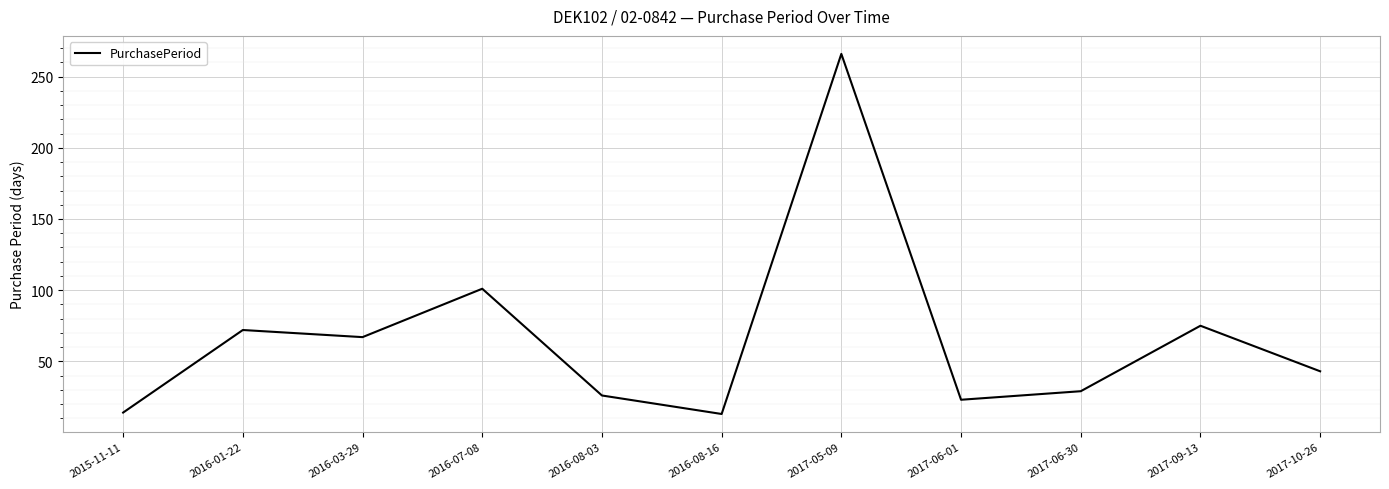

The chart shows a value of 23 at 2017-06-01. True or false?

True